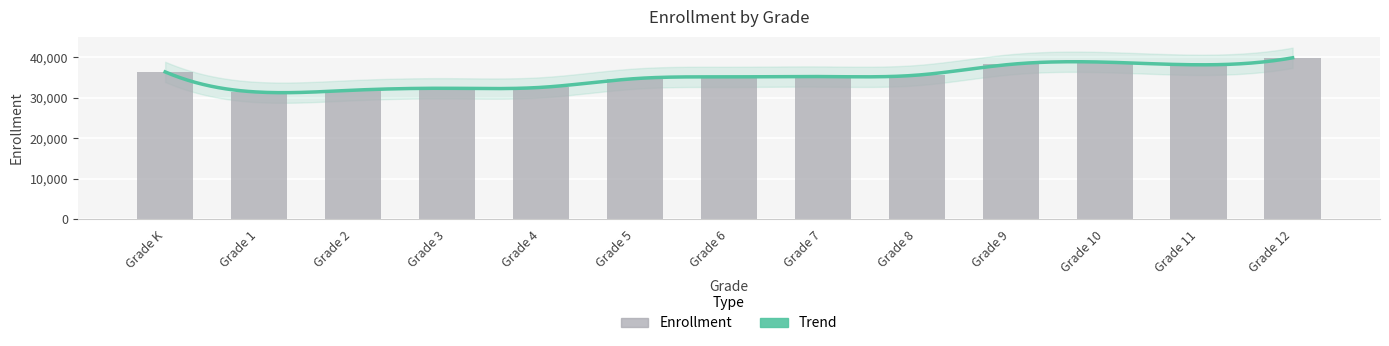

The value at Grade 10 is 38764. True or false?

True